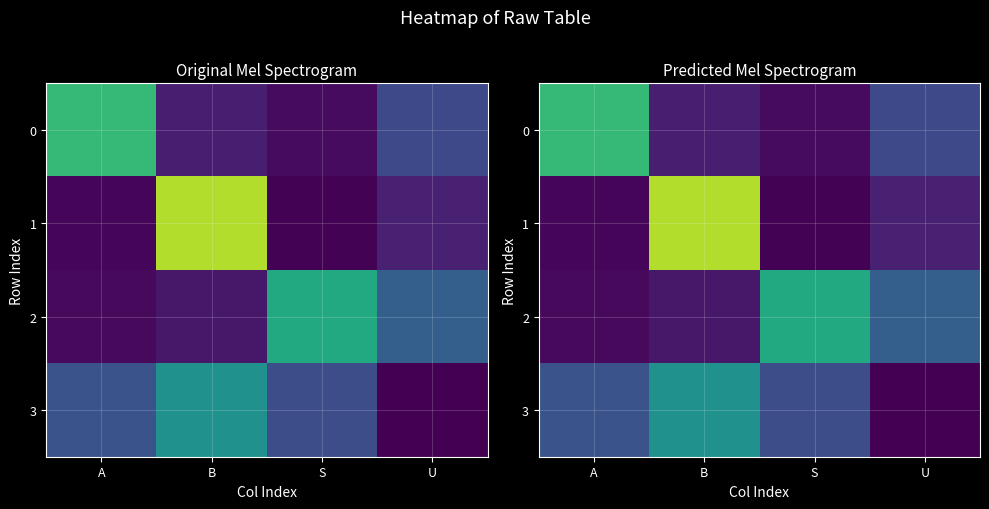

Which label corresponds to the largest value in the chart?

B